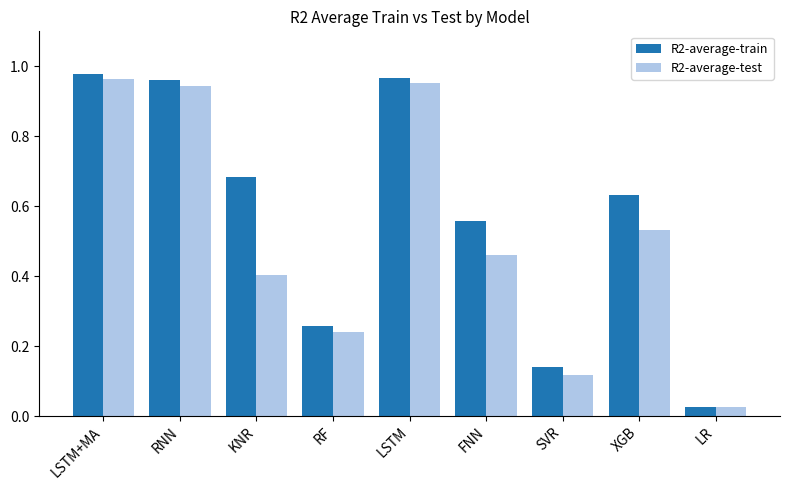

What is the label of the 5th bar from the right?

LSTM